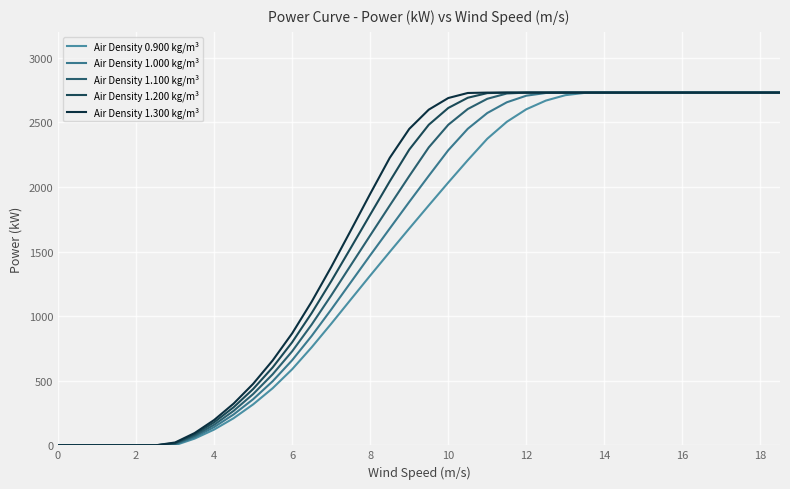

Does the chart have visible grid lines?

Yes